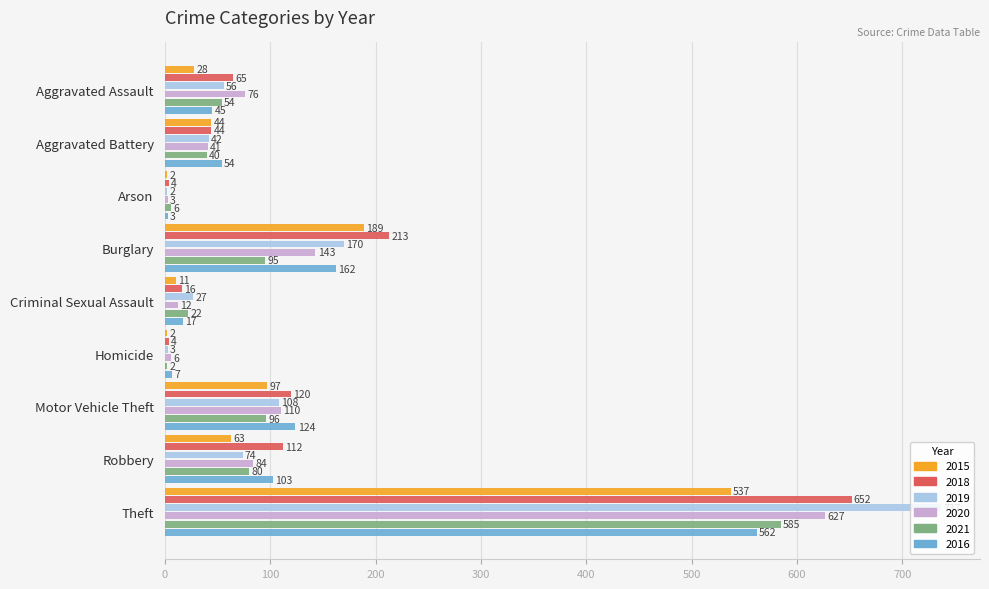

The 2021 series shows 80 at Robbery. True or false?

True